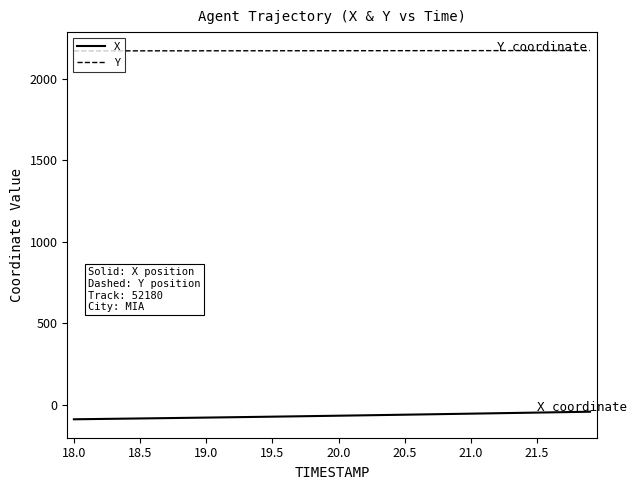

What is the difference between the maximum and minimum values in the X series?

46.3